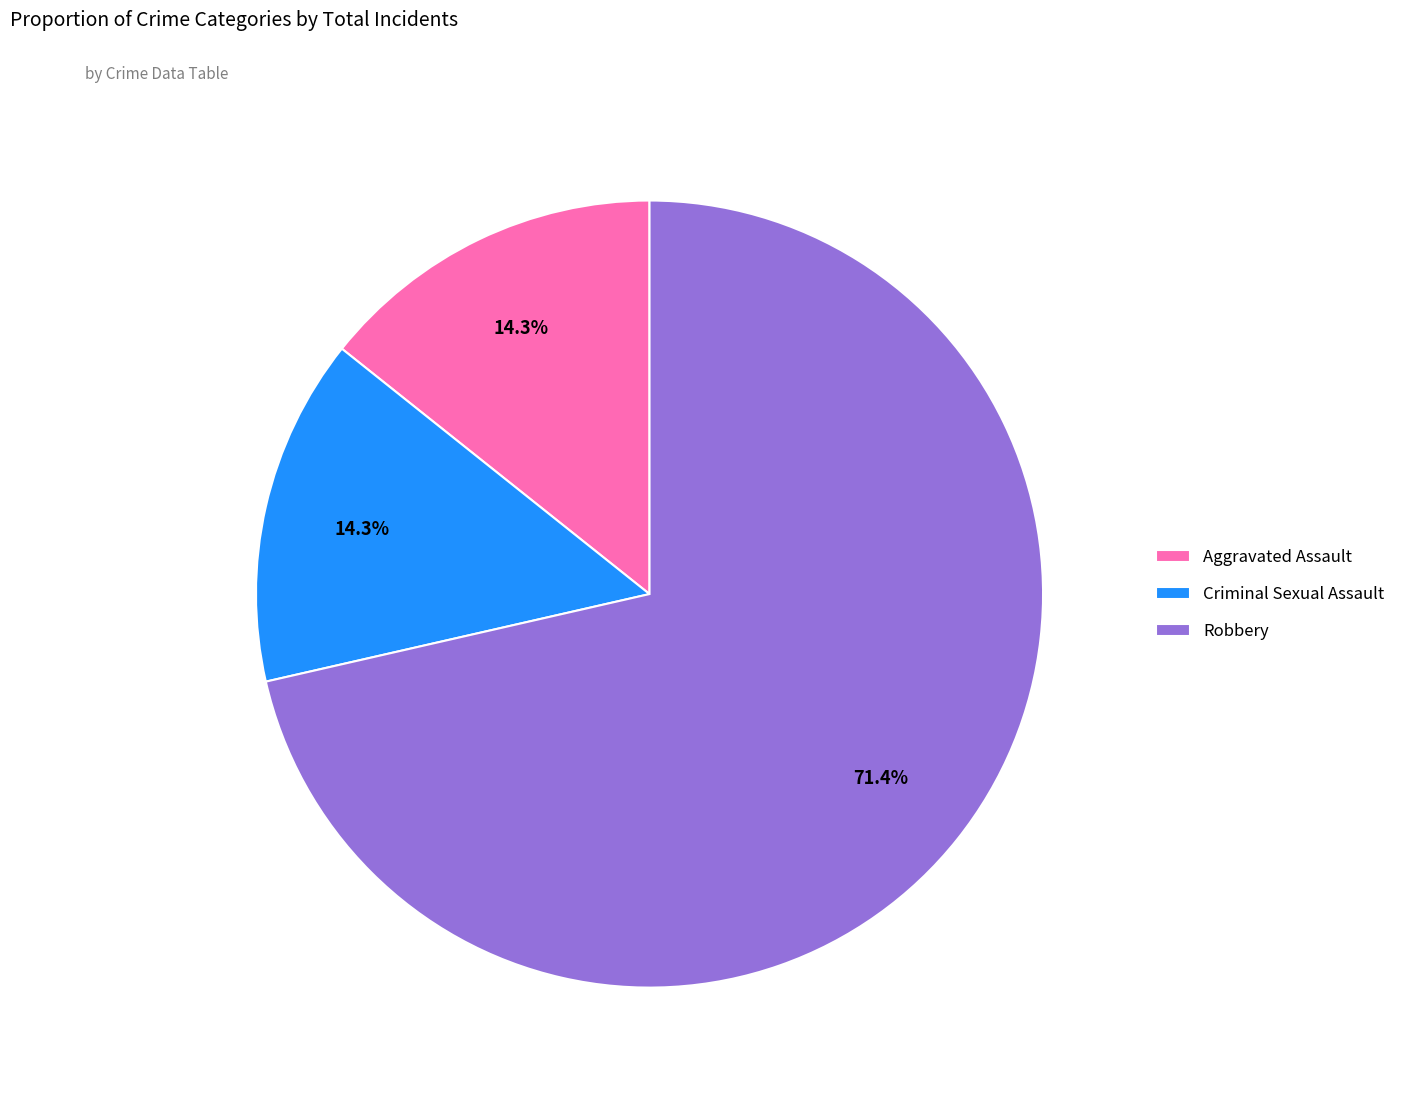

To the nearest percent, what is the combined percentage of Aggravated Assault and Criminal Sexual Assault?

29%